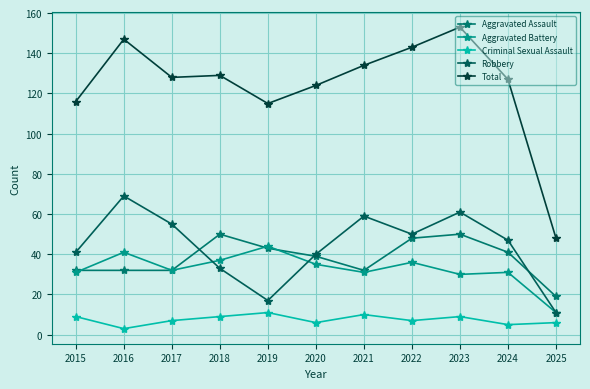

Reading right to left, transcribe all the data shown in this chart.

Aggravated Assault: 2025=19	2024=41	2023=50	2022=48	2021=32	2020=39	2019=43	2018=50	2017=32	2016=32	2015=32
Aggravated Battery: 2025=11	2024=31	2023=30	2022=36	2021=31	2020=35	2019=44	2018=37	2017=32	2016=41	2015=31
Criminal Sexual Assault: 2025=6	2024=5	2023=9	2022=7	2021=10	2020=6	2019=11	2018=9	2017=7	2016=3	2015=9
Robbery: 2025=11	2024=47	2023=61	2022=50	2021=59	2020=40	2019=17	2018=33	2017=55	2016=69	2015=41
Total: 2025=48	2024=127	2023=153	2022=143	2021=134	2020=124	2019=115	2018=129	2017=128	2016=147	2015=116